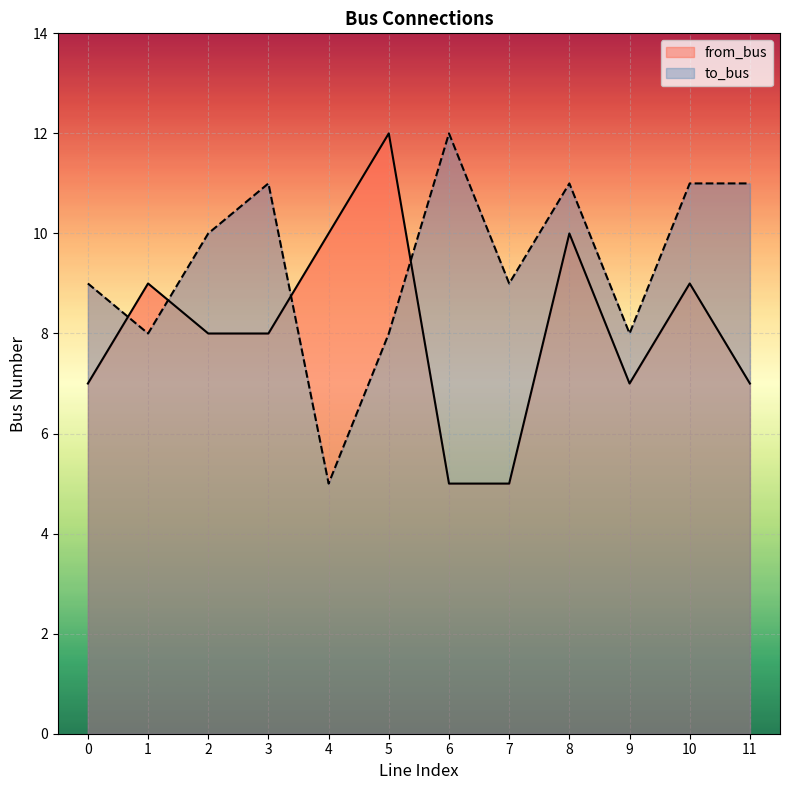

How many series are shown in this chart?

2